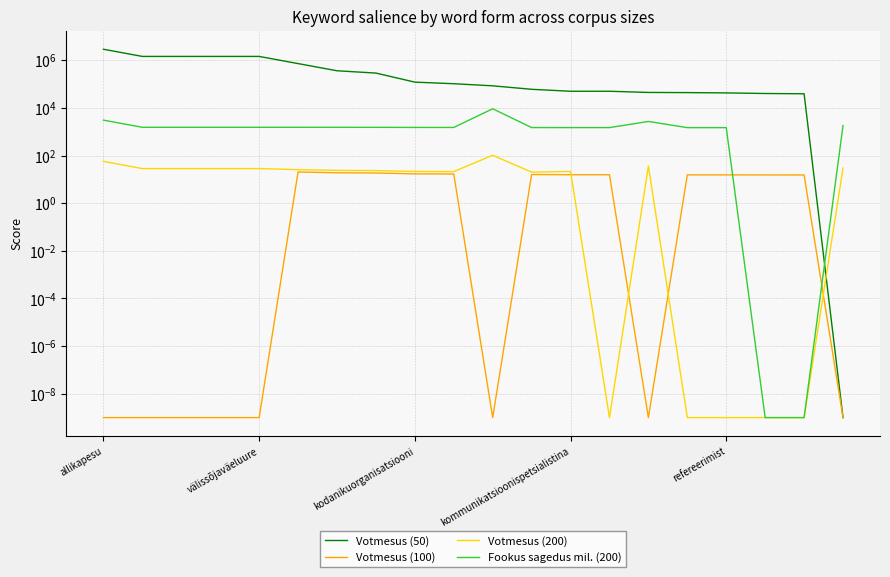

True or false: Votmesus (200) has more than 2 points higher than both neighbors.

True